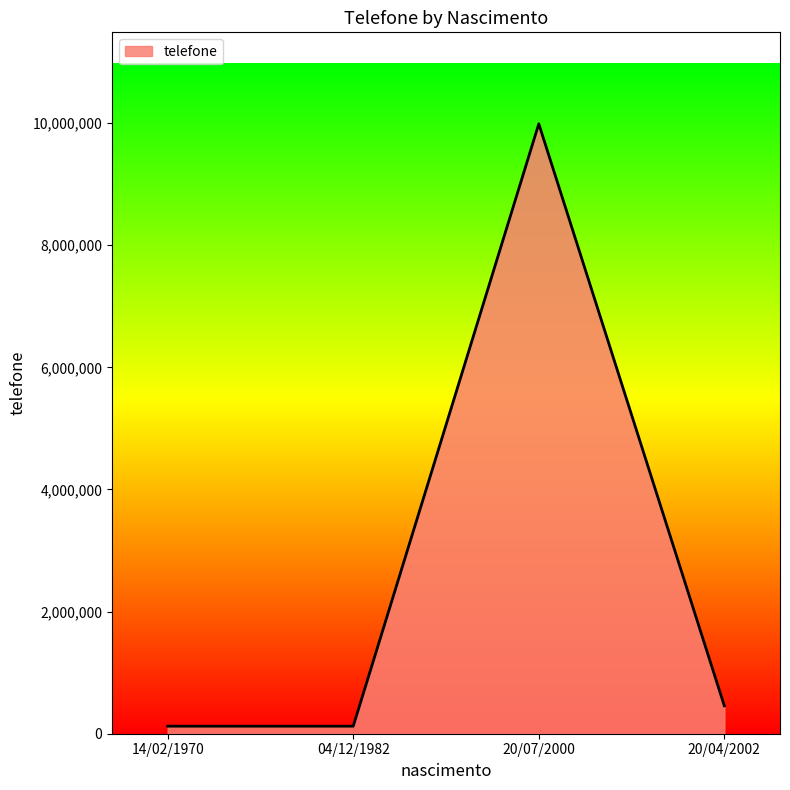

Between 20/07/2000 and 20/04/2002, which is larger?

20/07/2000